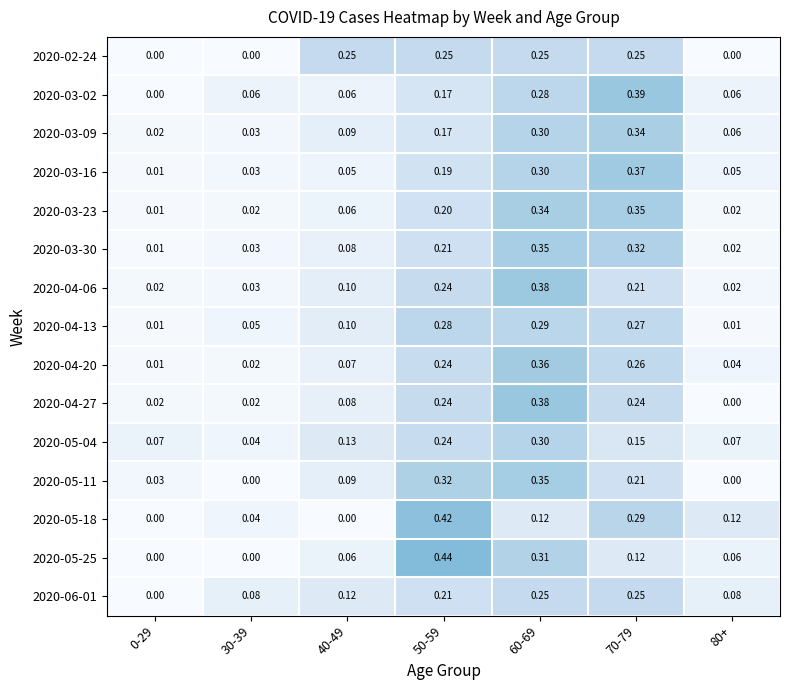

At how many categories does at least one series exceed 0?

7